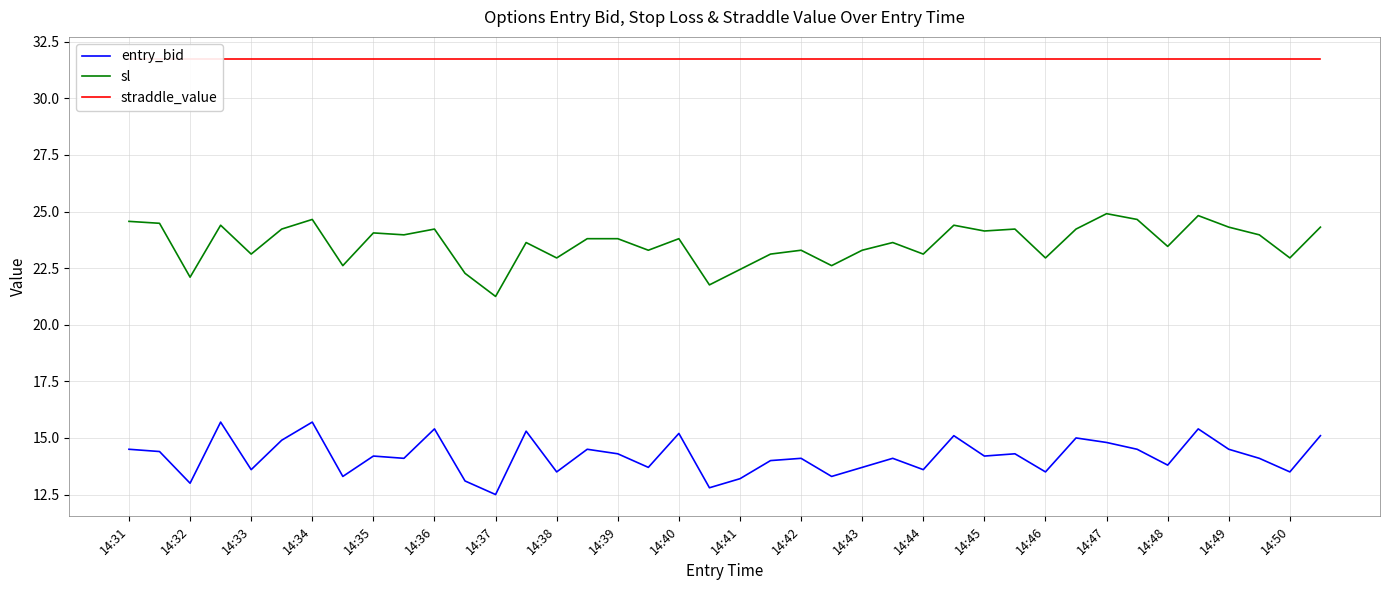

True or false: straddle_value and entry_bid intersect in this chart.

False